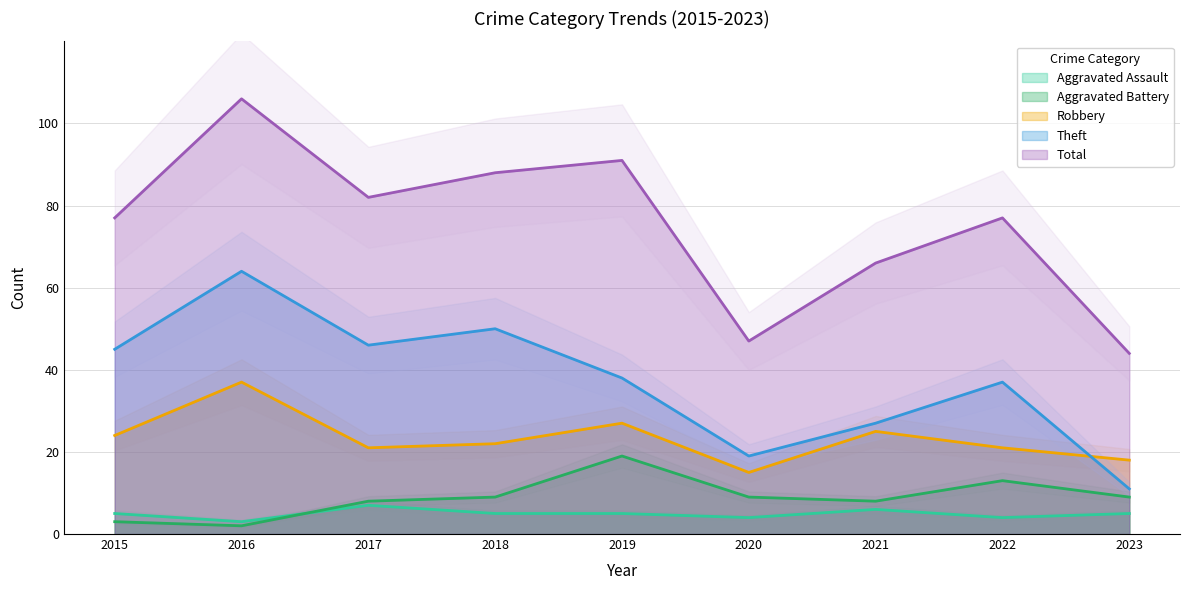

How many lines are shown in the chart?

5